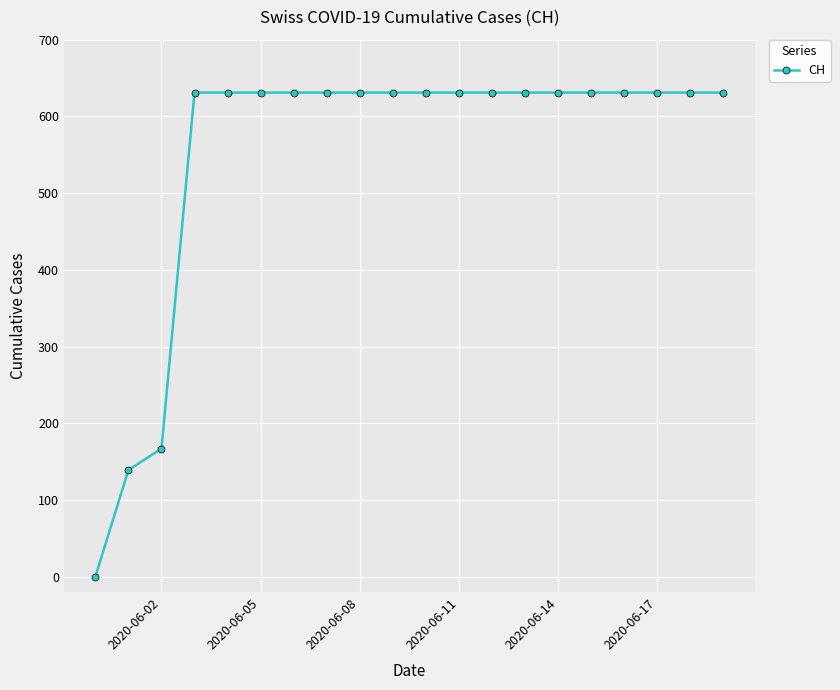

What is the maximum value shown in the chart?

631